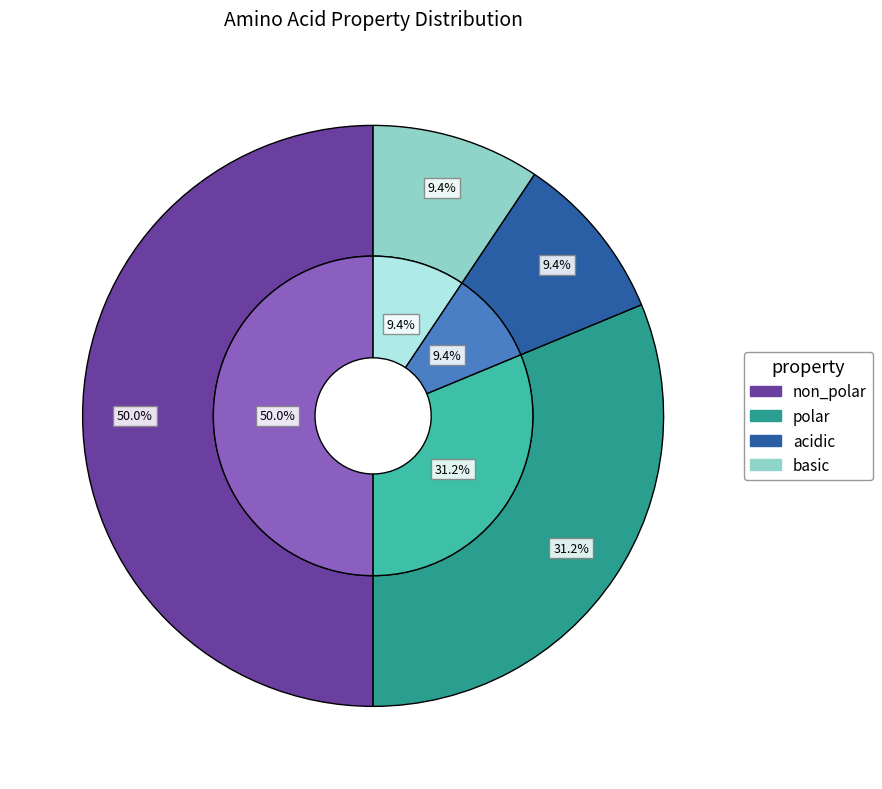

How much of the chart is everything except polar?

68.8%